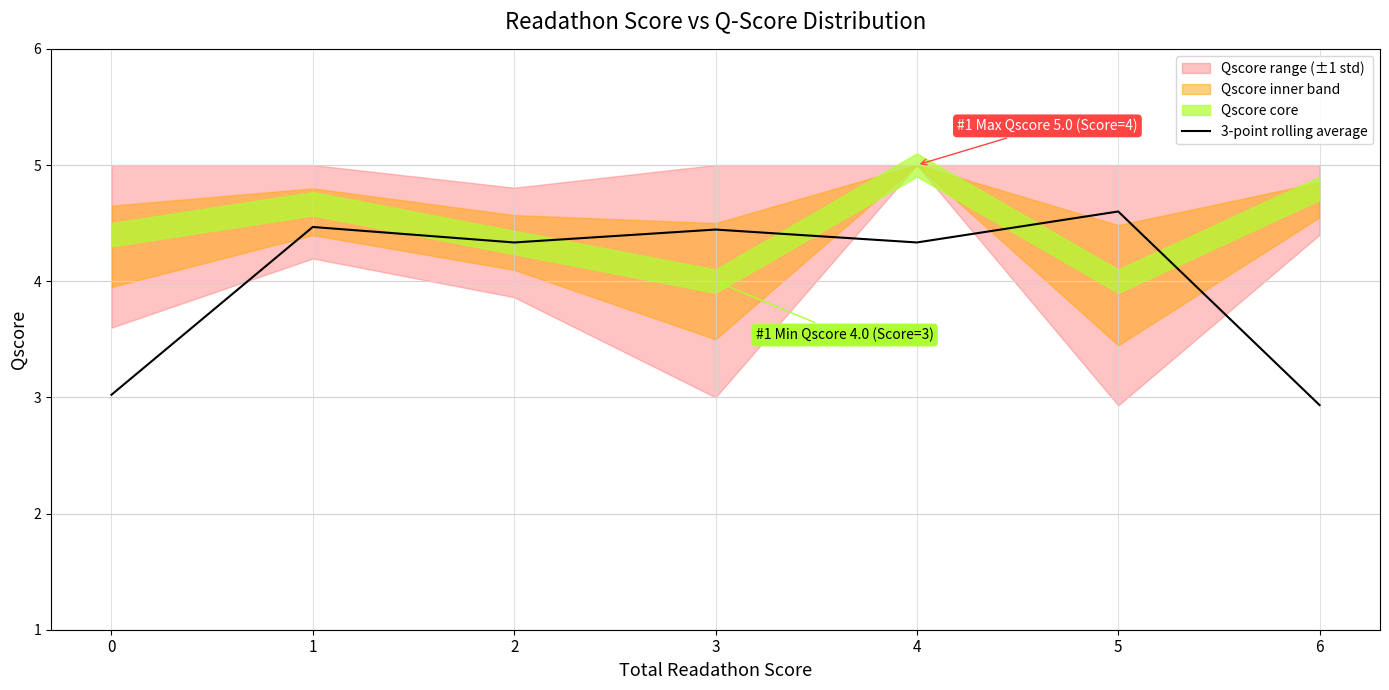

Read the value at 3.

4.4